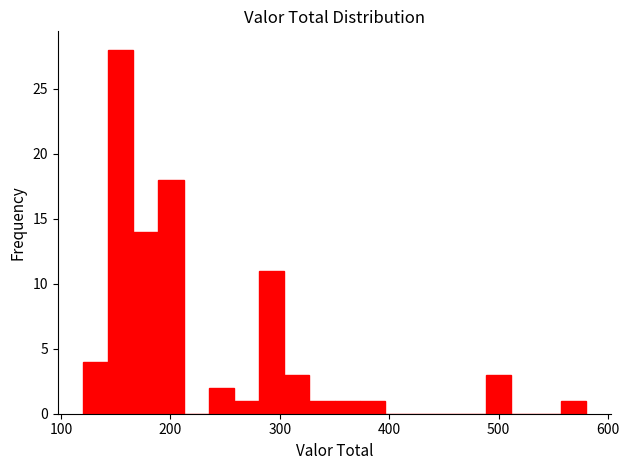

Read against the x-axis, roughly where is the centre of the tallest bar?

150